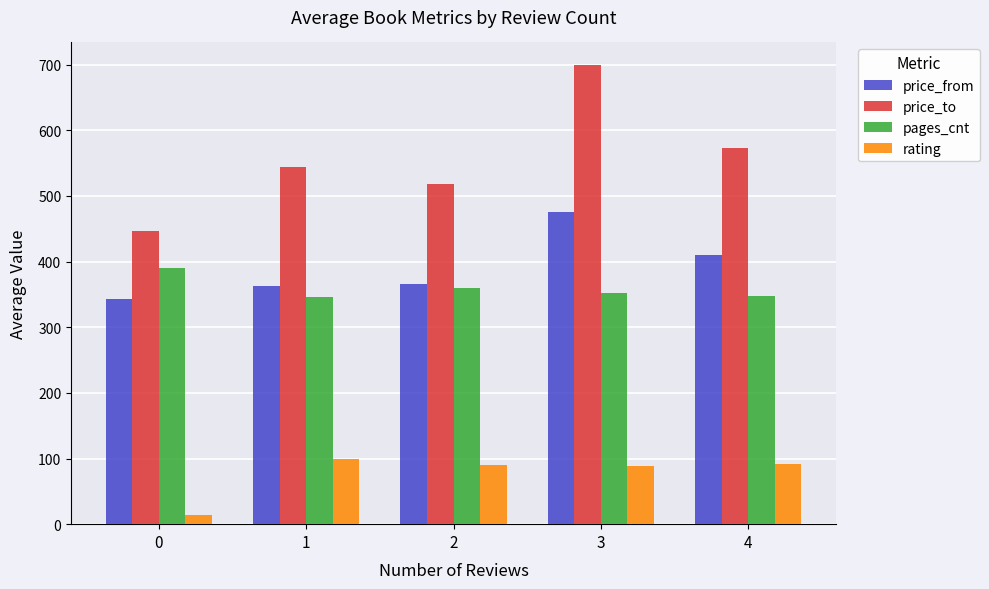

What is the highest value of the pages_cnt series?

390.9